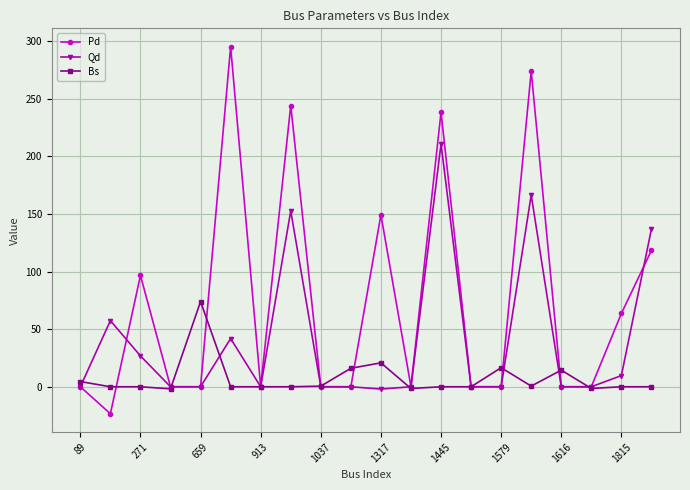

How many series are shown in this chart?

3